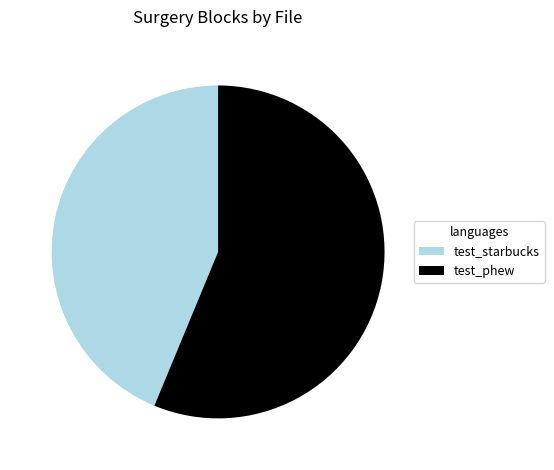

Between test_phew and test_starbucks, which is larger?

test_phew